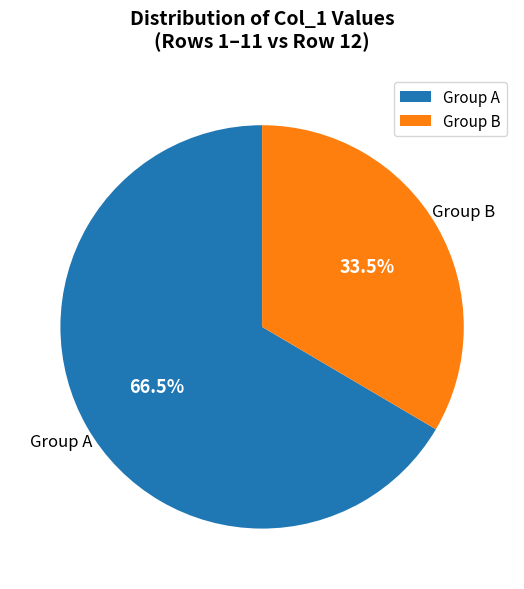

Does any single category account for the majority?

Yes